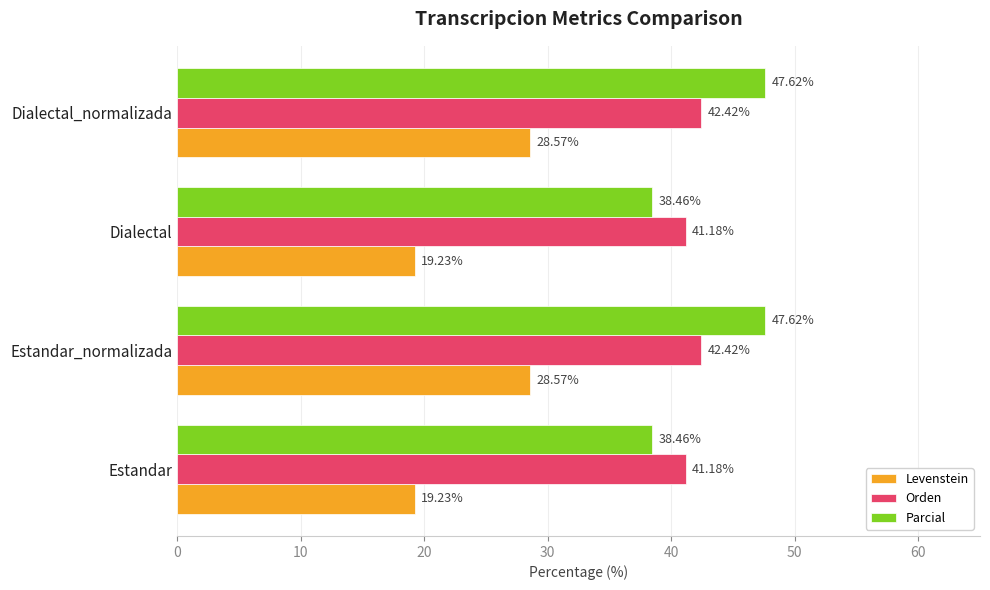

What is the difference between the highest and lowest values at Estandar_normalizada?

19.0